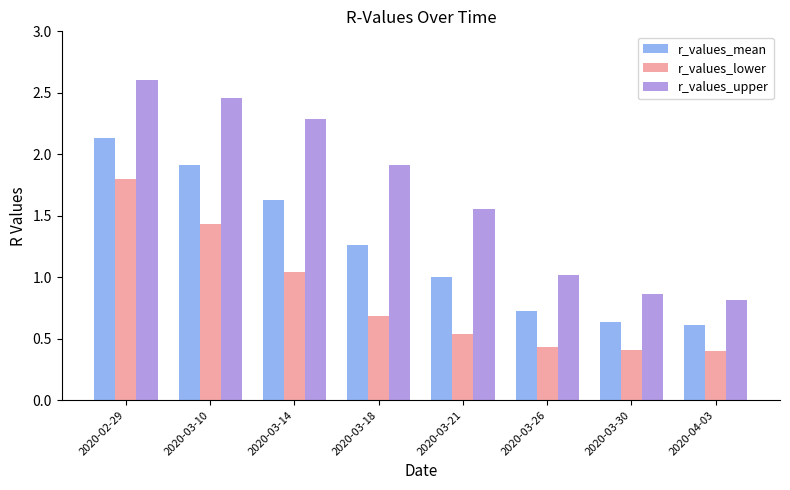

Where does the r_values_upper series first go above 1?

2020-02-29